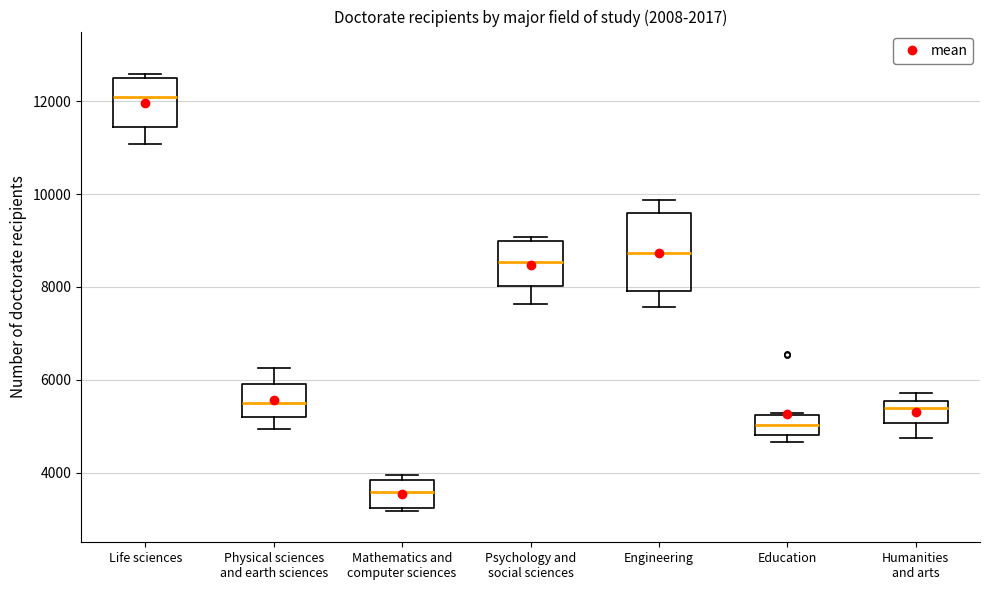

Where is the lower edge of the box for Psychology and social sciences on the y-axis? The values are not printed on the chart, so give them approximately, as read against the axis.

8000